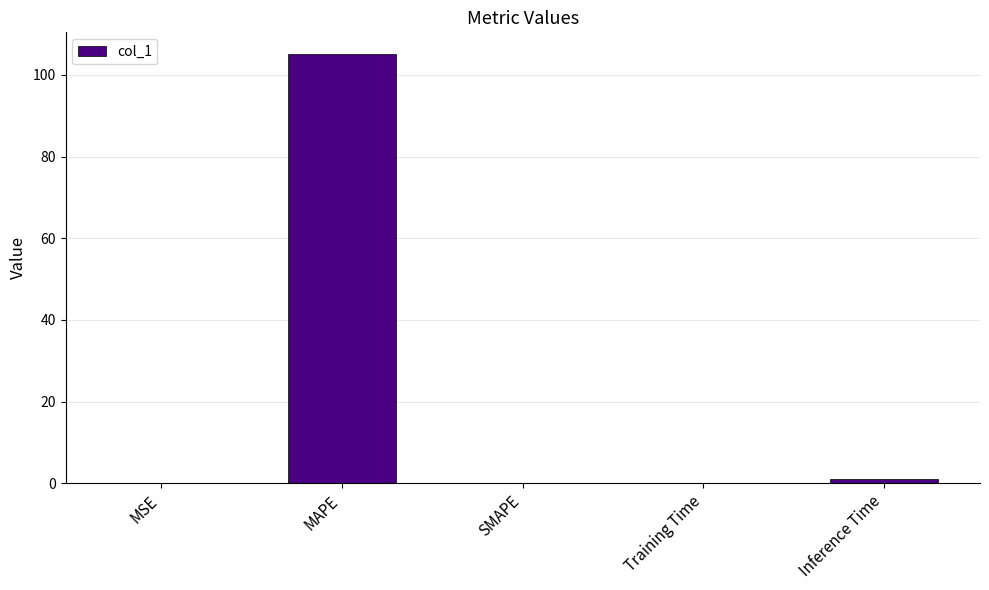

Which label corresponds to the largest value in the chart?

MAPE